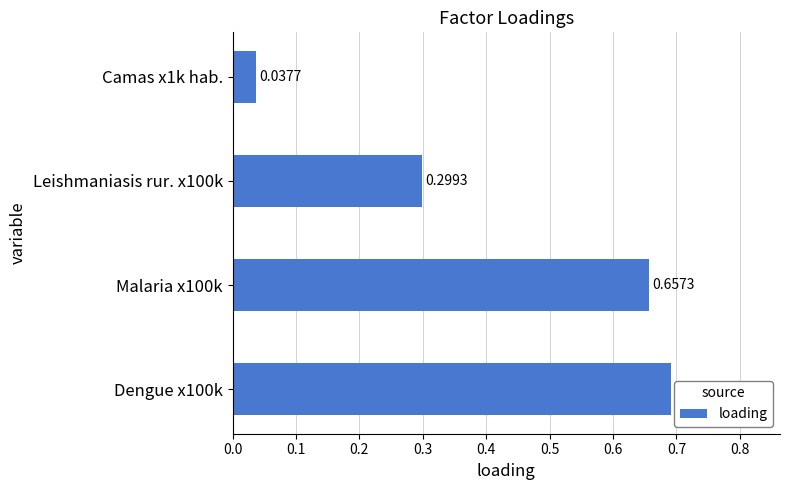

What is the sum of the values at Malaria x100k and Leishmaniasis rur. x100k?

1.0